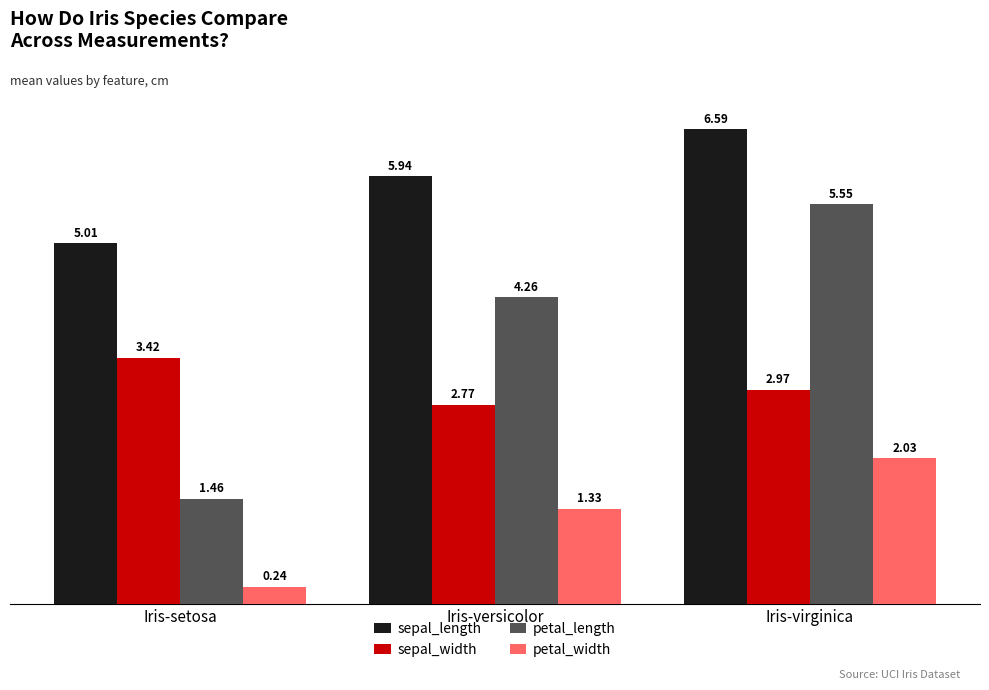

What is the label of the 1st bar from the right?

Iris-virginica